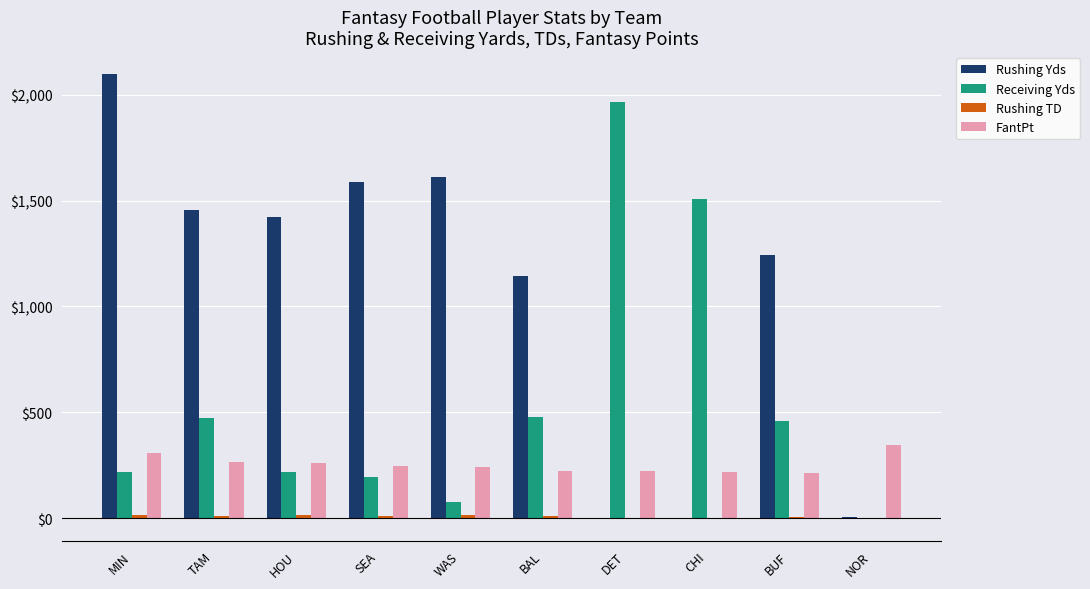

Which series has the largest total across all categories?

Rushing Yds